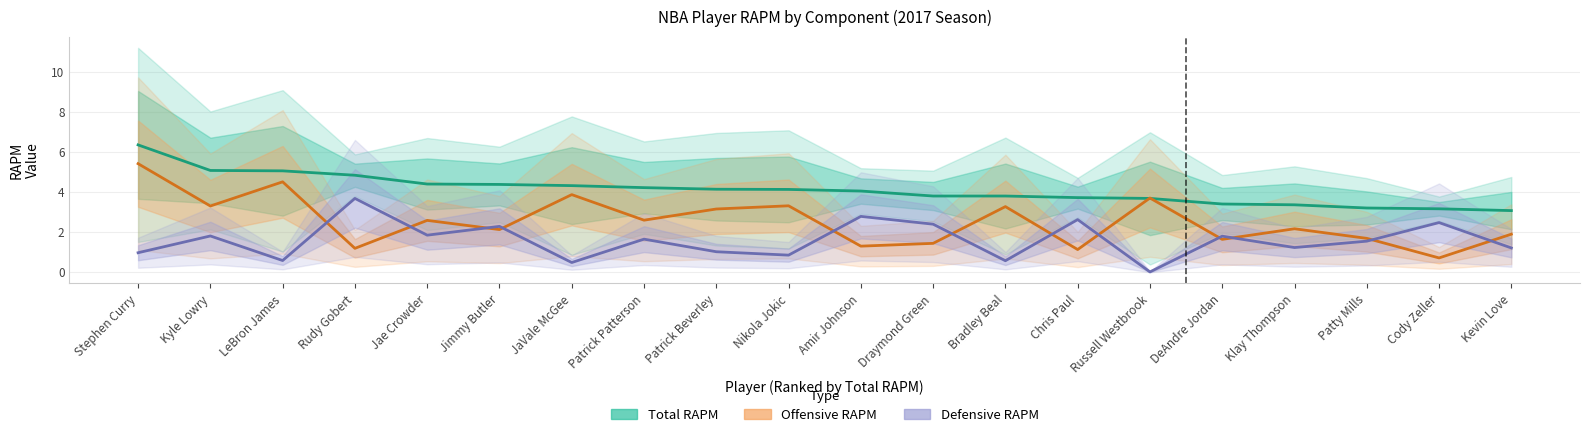

Reading left to right, transcribe all the data shown in this chart.

Total RAPM: 6.3	5.1	5.0	4.8	4.4	4.4	4.3	4.2	4.1	4.1	4.0	3.8	3.8	3.7	3.7	3.4	3.3	3.2	3.1	3.0
Offensive RAPM: 5.4	3.3	4.5	1.2	2.6	2.1	3.9	2.6	3.1	3.3	1.3	1.4	3.2	1.1	3.7	1.6	2.1	1.7	0.7	1.9
Defensive RAPM: 0.9	1.8	0.6	3.7	1.8	2.3	0.5	1.6	1.0	0.8	2.8	2.4	0.5	2.6	-0.0	1.8	1.2	1.5	2.5	1.2